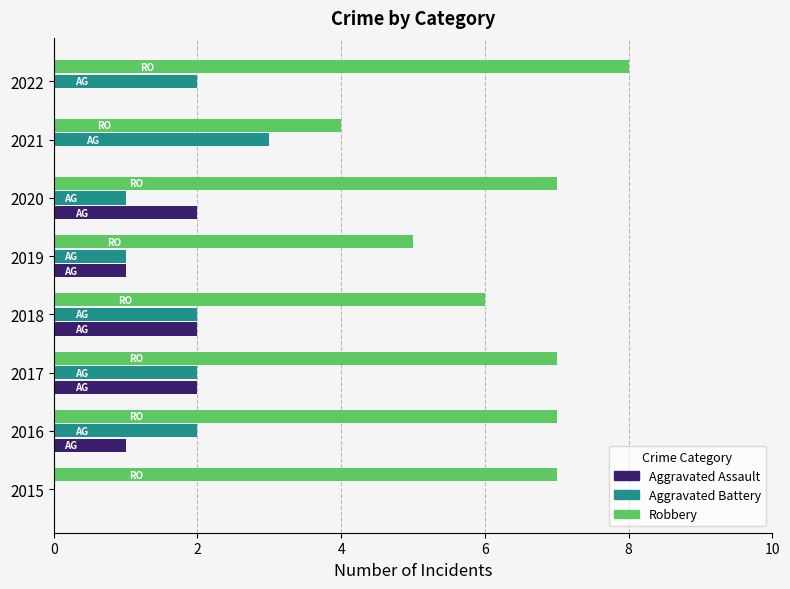

At which category is the sum across all series the highest?

2017